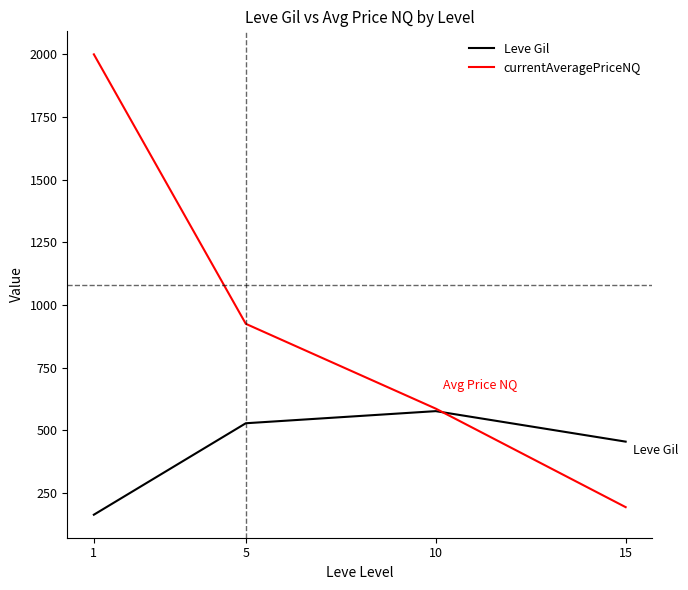

True or false: currentAveragePriceNQ has more than 2 interior local peaks.

False